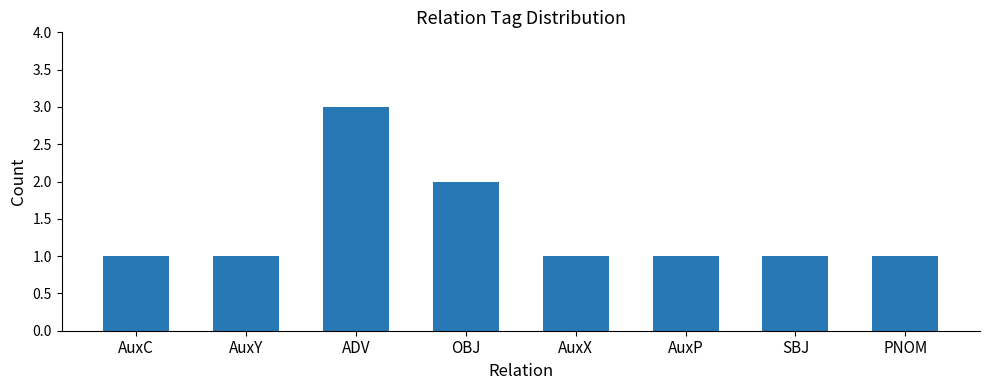

What is the maximum value shown in the chart?

3